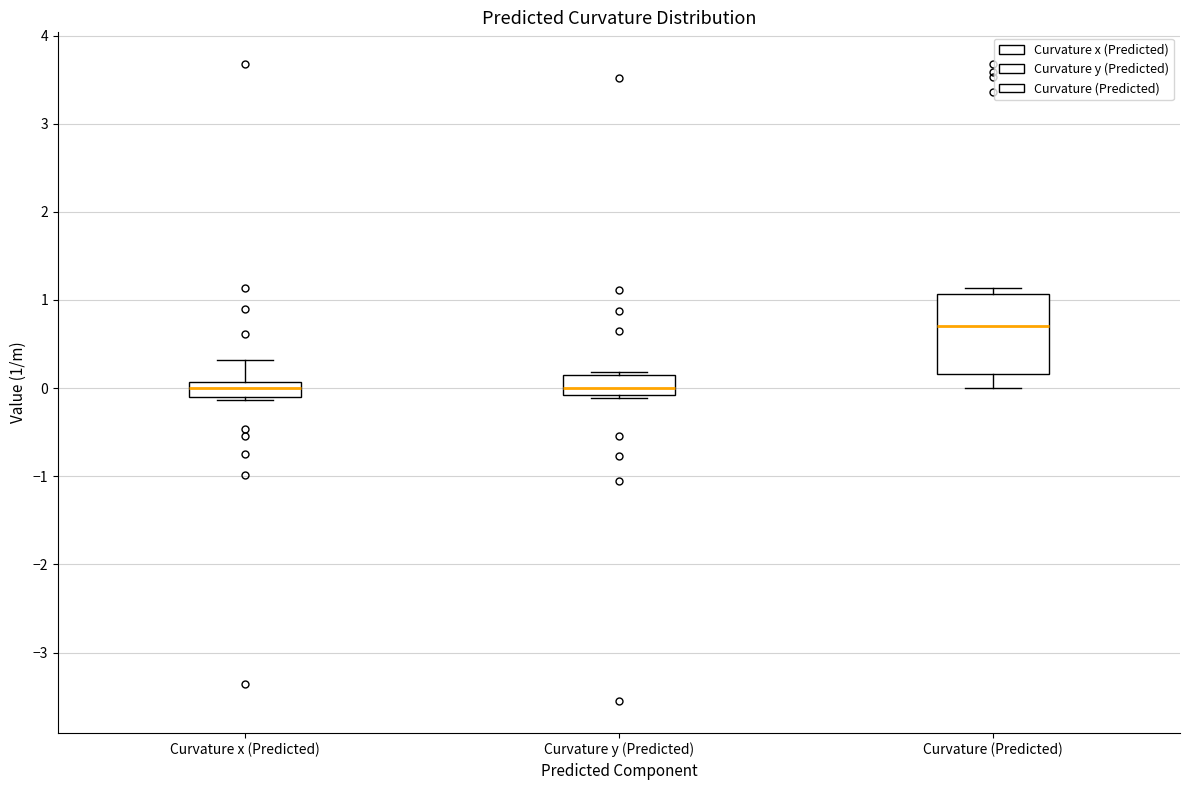

Which box's median line is the highest?

Curvature (Predicted)